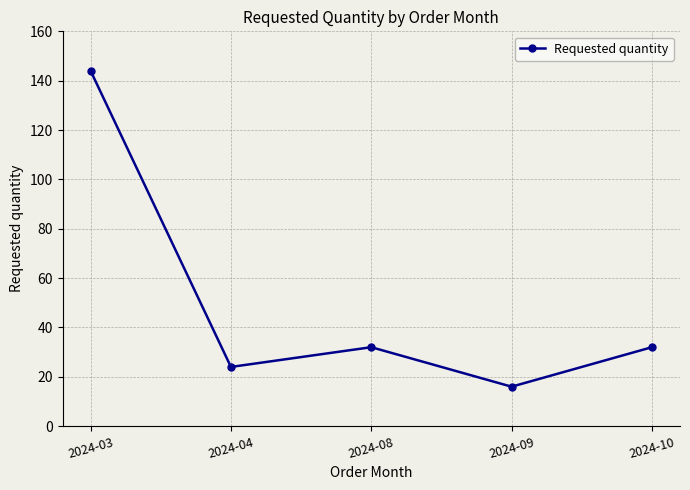

The chart shows a value of 55 at 2024-08. True or false?

False